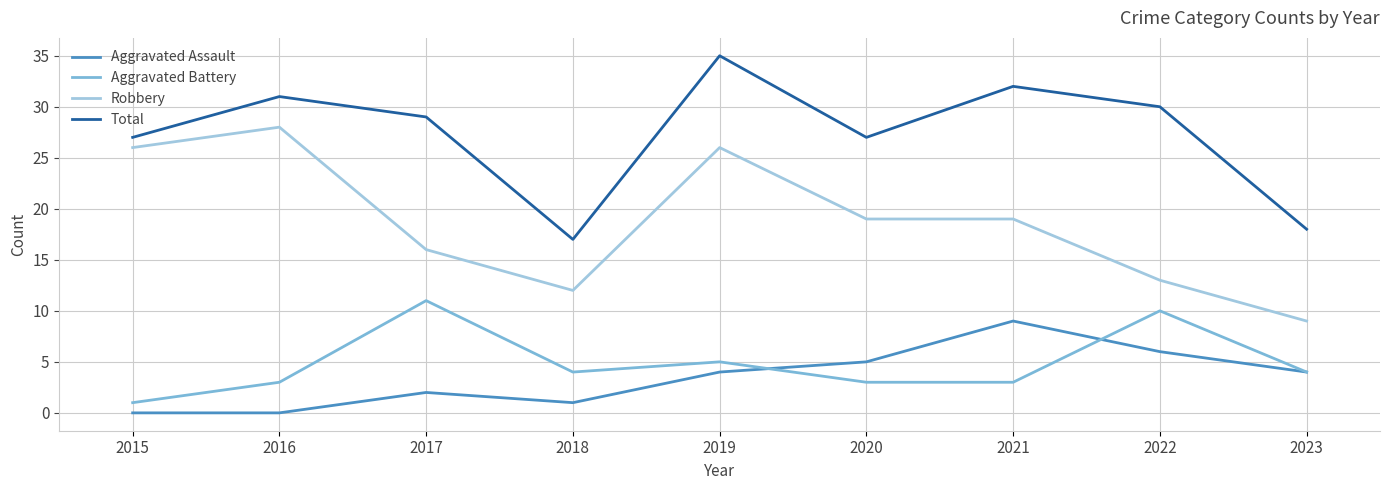

What is the lowest value of the Robbery series?

9